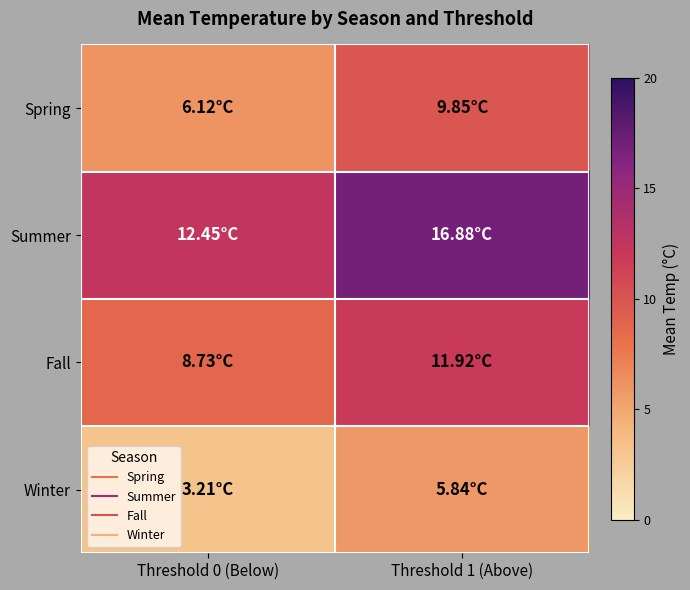

At which category does the chart reach its peak across all series?

Threshold 1 (Above)